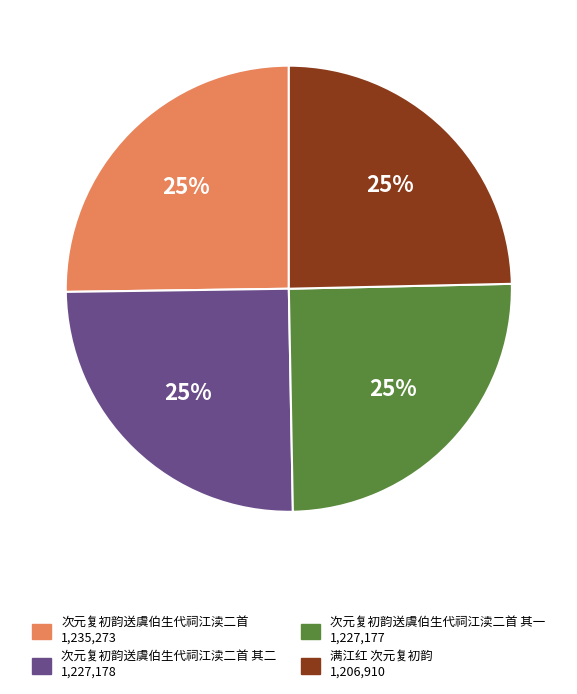

Is there a majority slice in this chart?

No